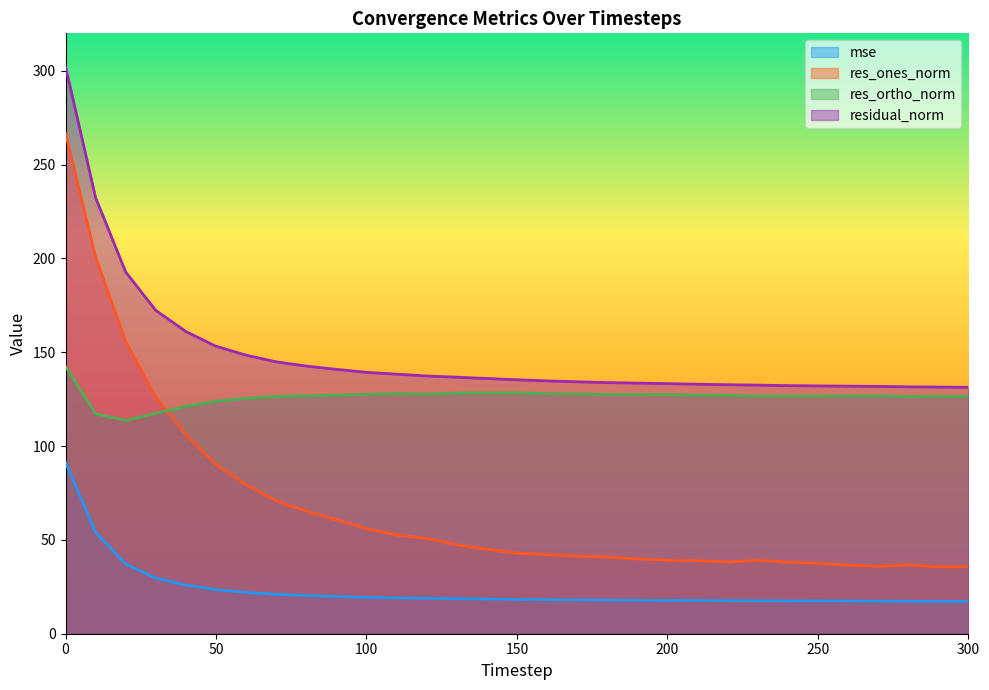

What is the sum of the res_ones_norm values at 80 and 290?

101.0